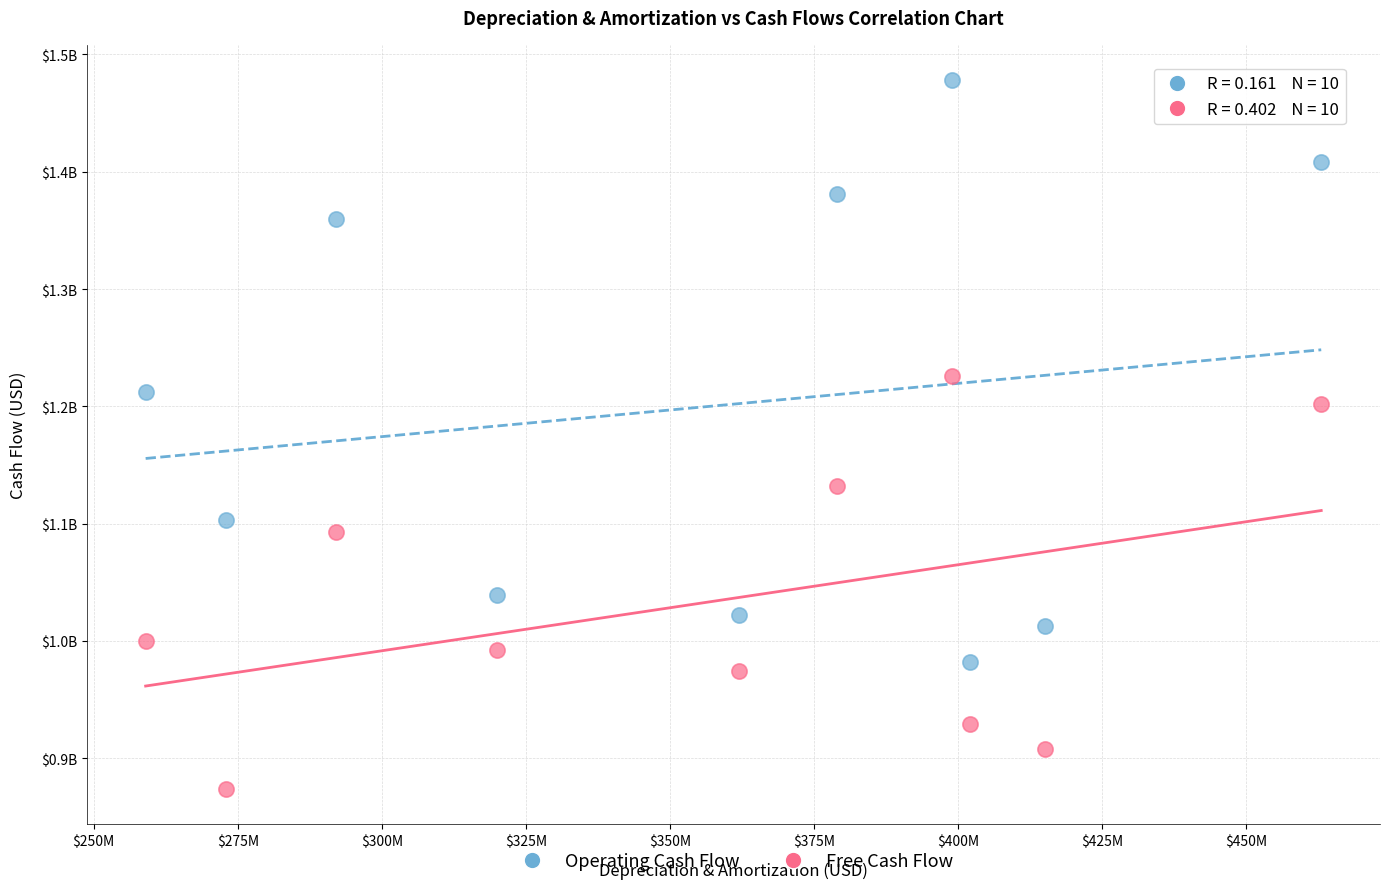

Which series has the largest Y range (max minus min)?

Operating Cash Flow